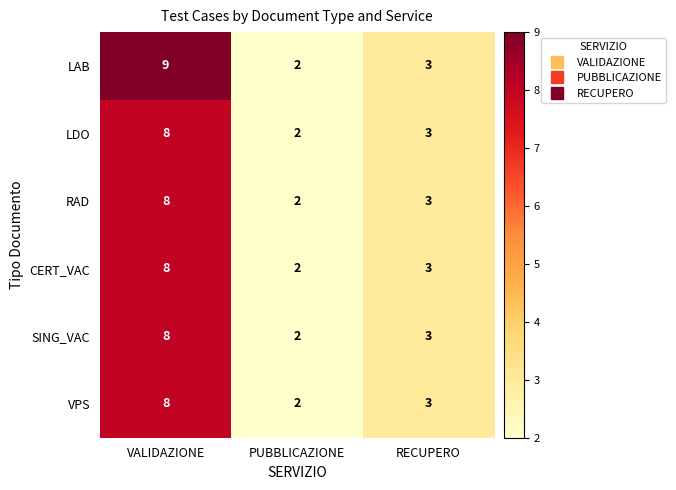

Where is LDO nearest to the value 5?

RECUPERO